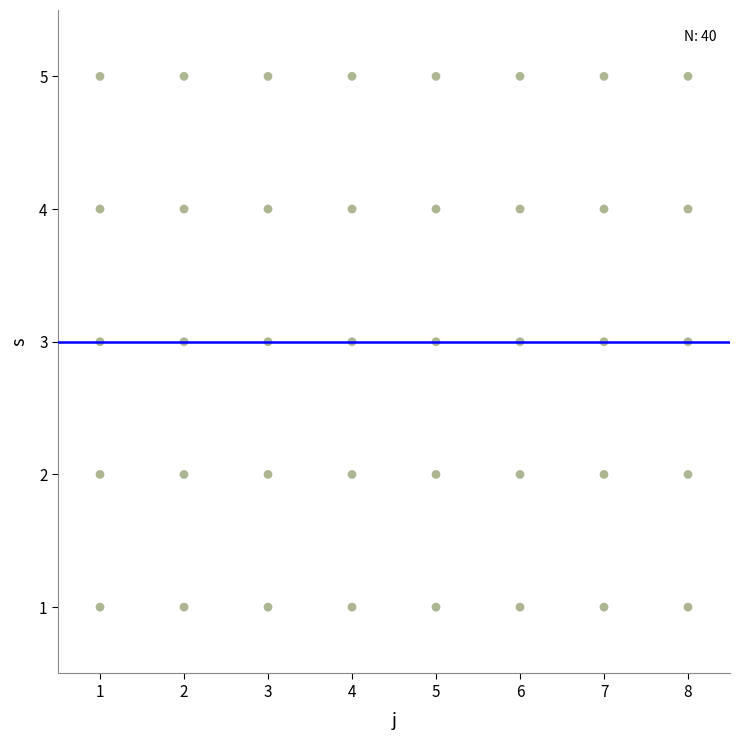

What is the range of X values (max minus min)?

7